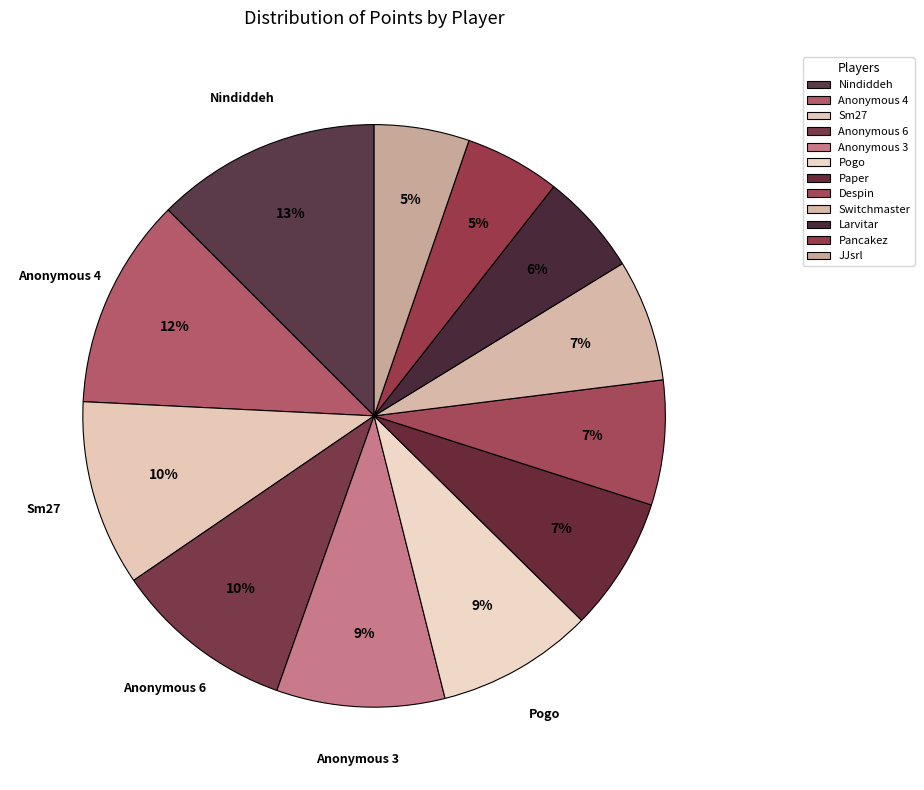

Which category has the biggest portion of the pie?

Nindiddeh